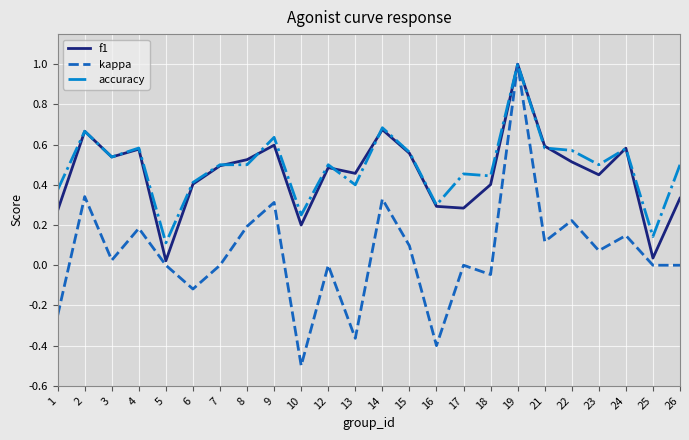

Which series has the widest spread of values?

kappa